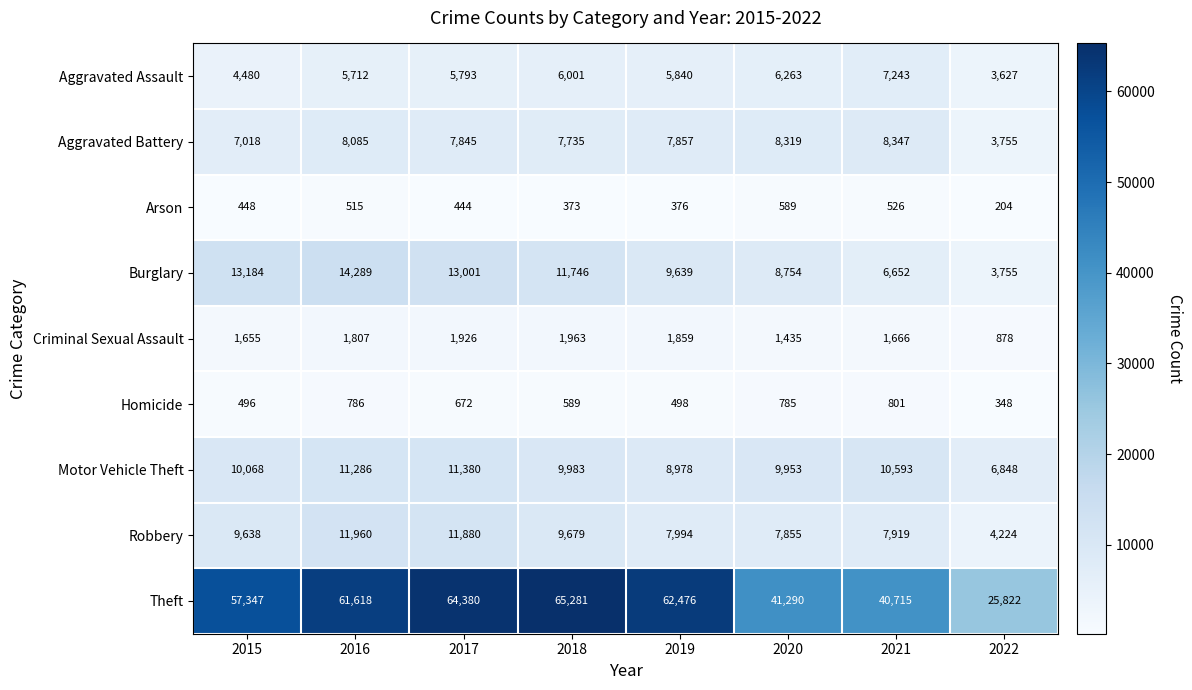

Rank the series at 2021 from lowest to highest value.

Arson, Homicide, Criminal Sexual Assault, Burglary, Aggravated Assault, Robbery, Aggravated Battery, Motor Vehicle Theft, Theft